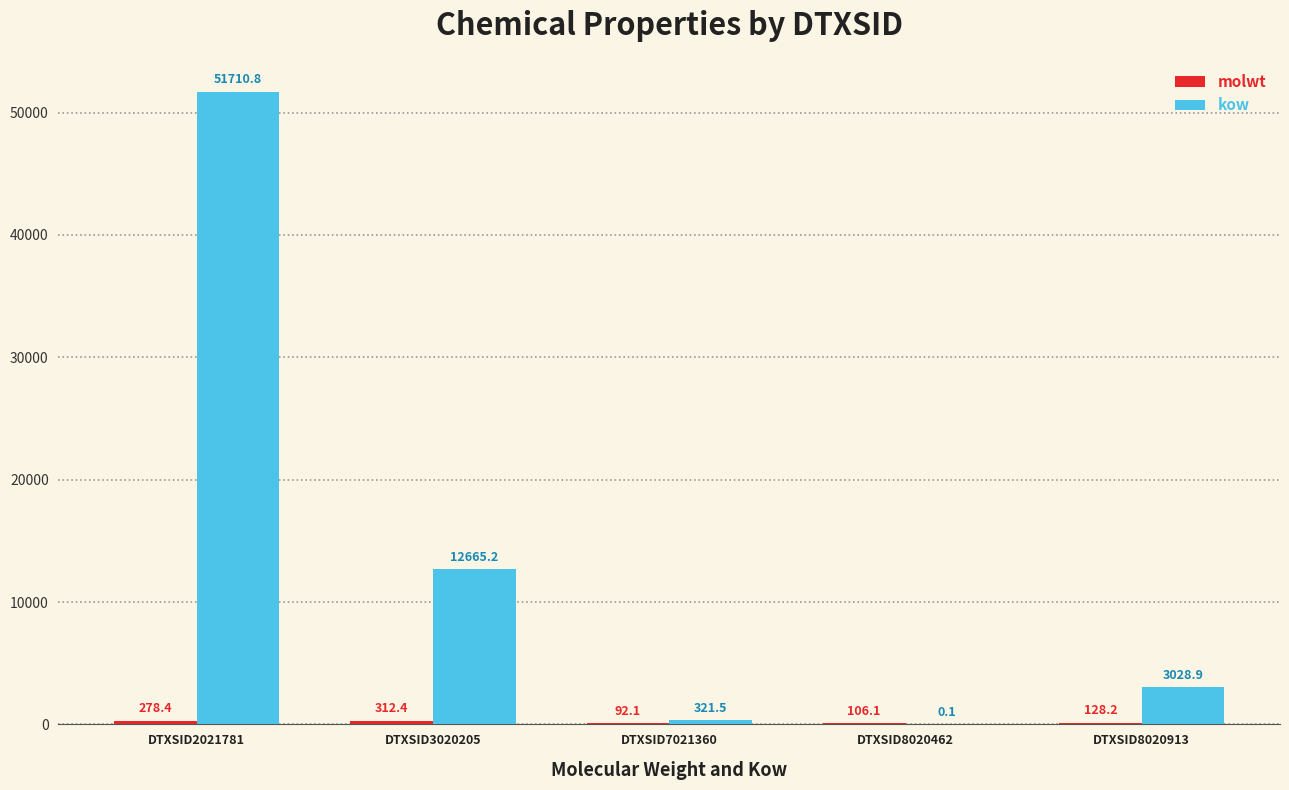

What is the highest value of the kow series?

51710.8